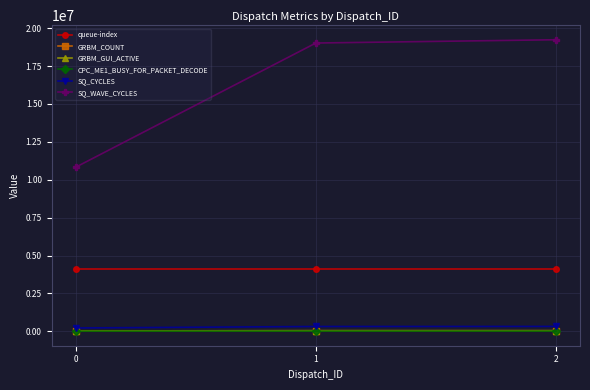

At 2, list the series in order from smallest to largest.

CPC_ME1_BUSY_FOR_PACKET_DECODE, GRBM_COUNT, GRBM_GUI_ACTIVE, SQ_CYCLES, queue-index, SQ_WAVE_CYCLES